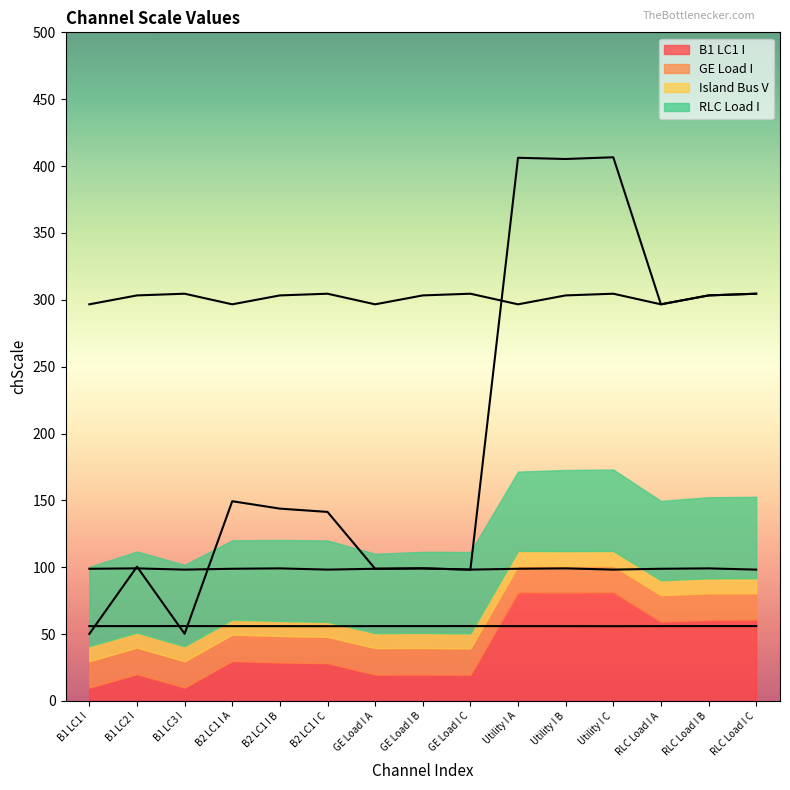

At GE Load I C, list the series in order from largest to smallest.

RLC Load I, B1 LC1 I, GE Load I, Island Bus V